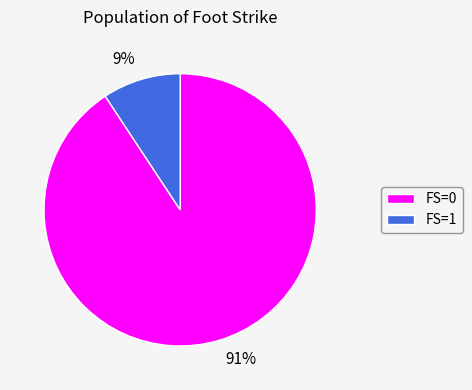

To the nearest percent, what percentage of the pie is FS=1?

9%